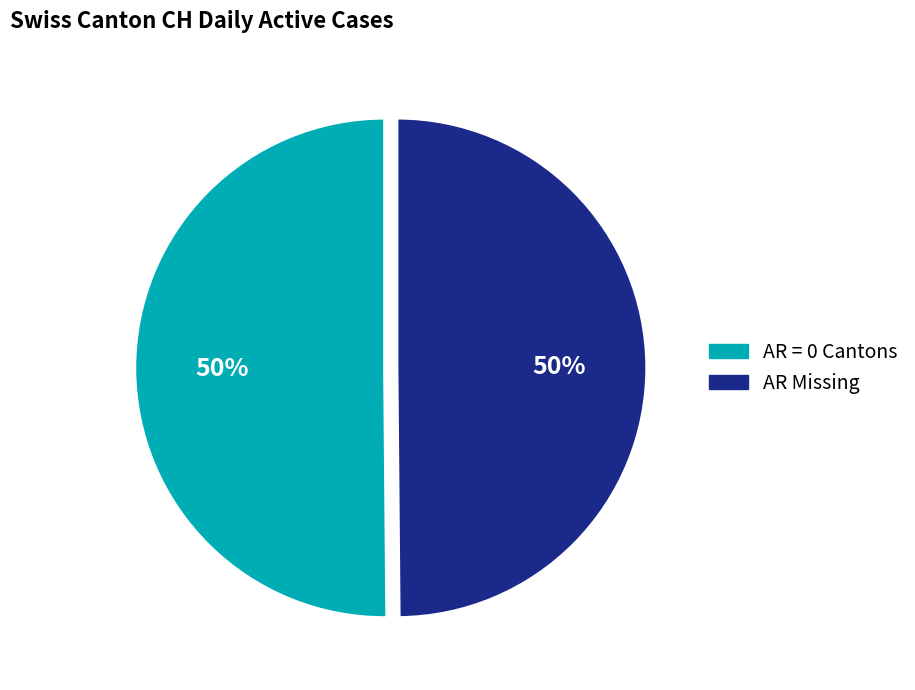

To the nearest percent, what is the average slice percentage?

50%